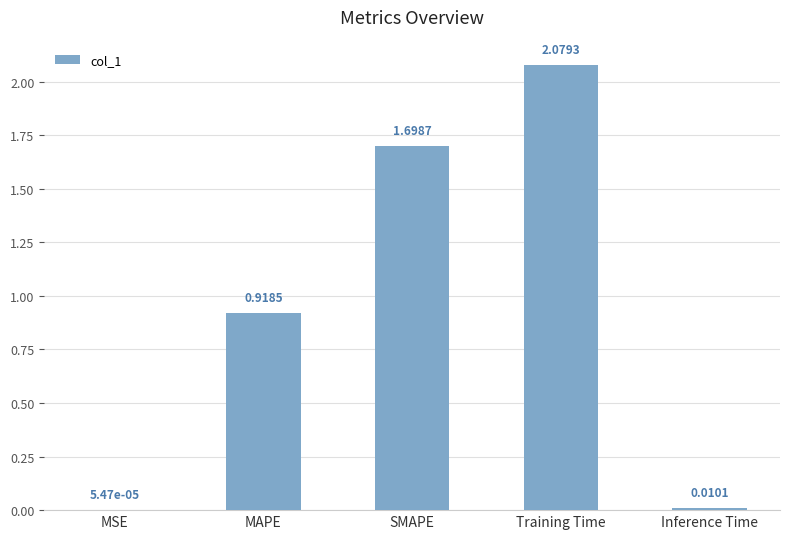

Count the number of data series in this chart.

1